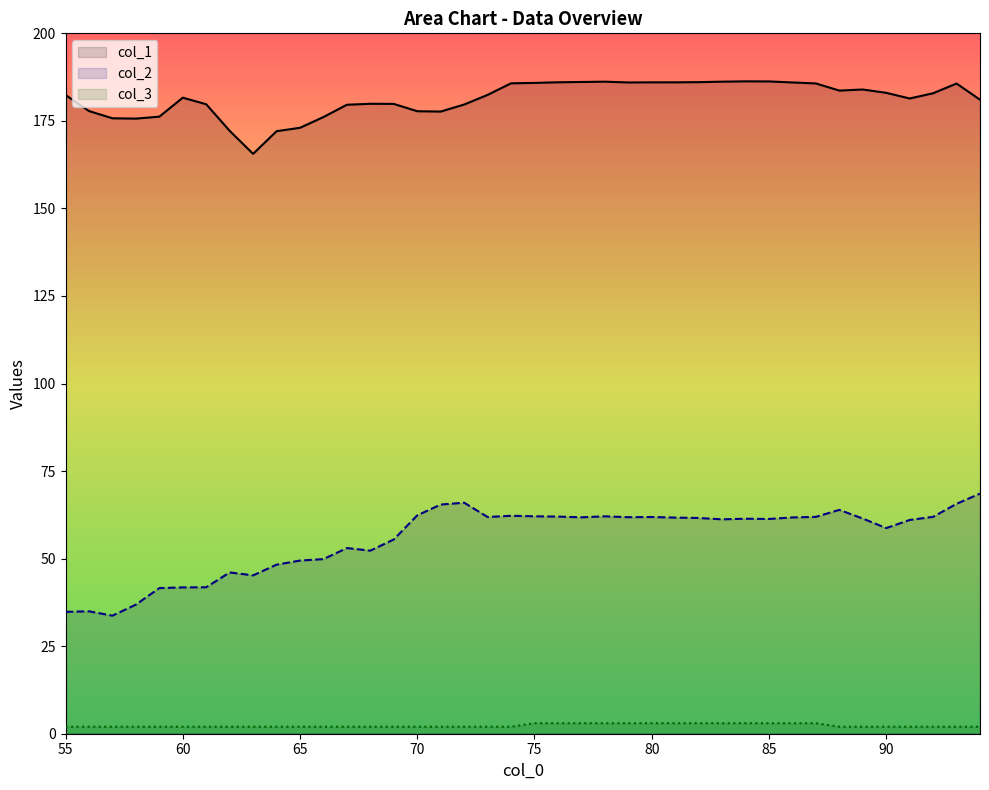

True or false: col_1 and col_3 cross at least once.

False